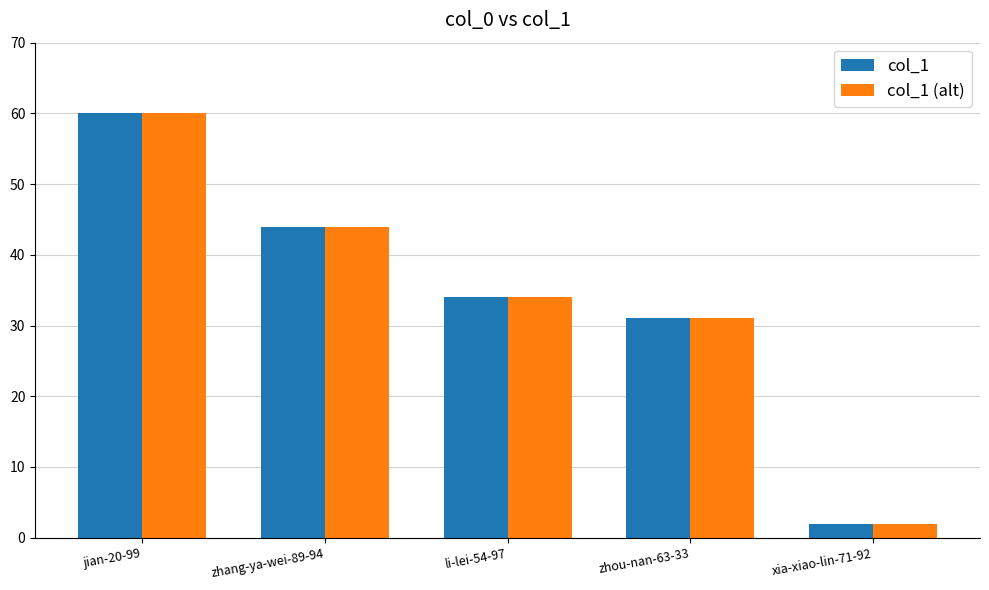

Reading left to right, what are all the values shown in this chart?

col_1: 60	44	34	31	2
col_1 (alt): 60	44	34	31	2